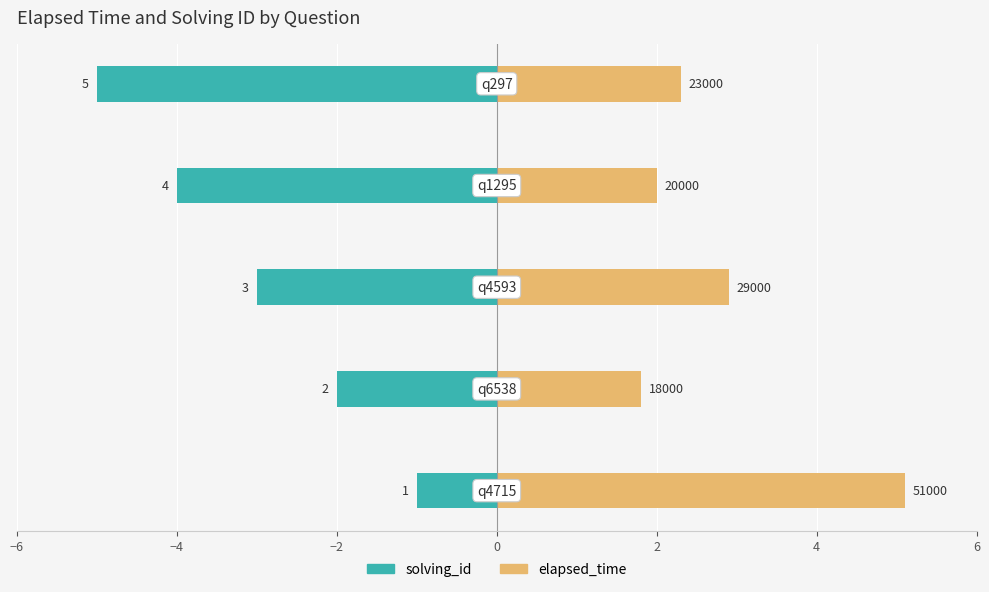

Does the chart contain any negative values?

Yes